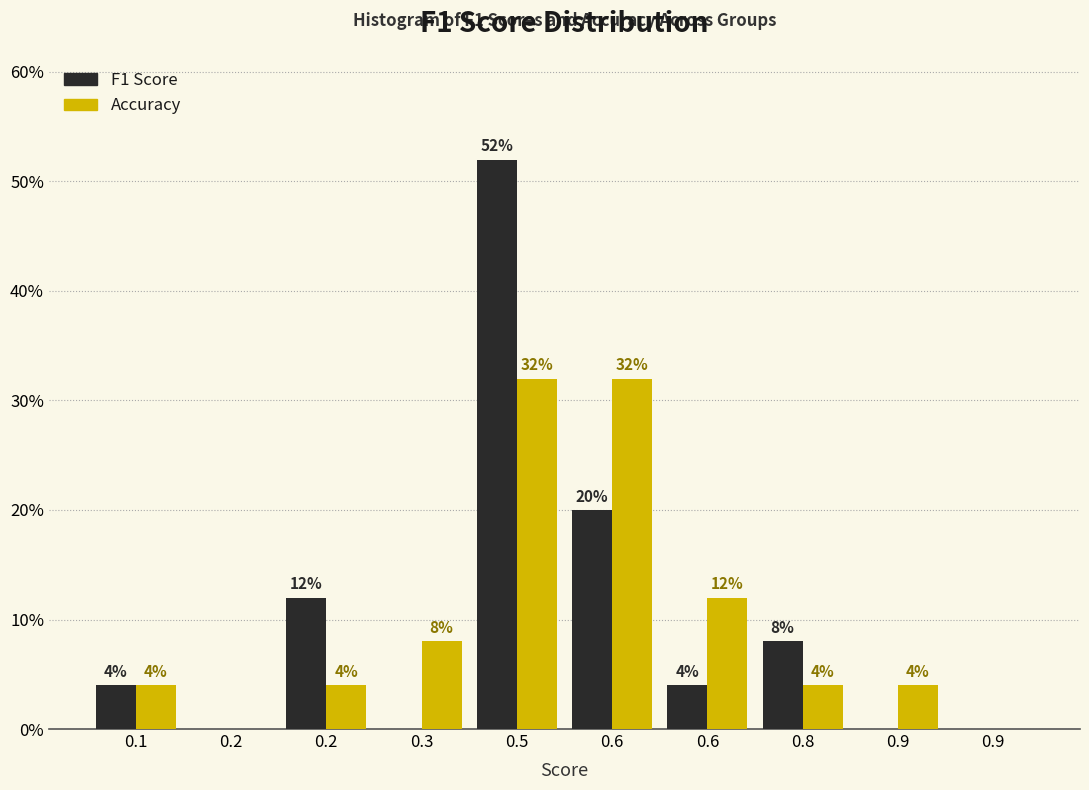

What are all the series names shown in the legend?

F1 Score, Accuracy